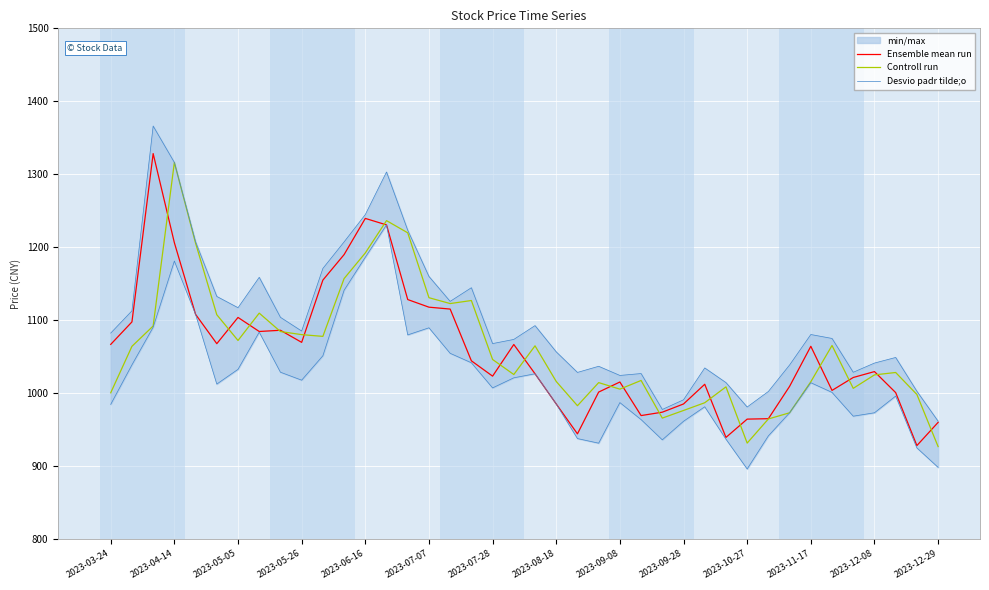

What is the lowest value of the Ensemble mean run series?

927.9